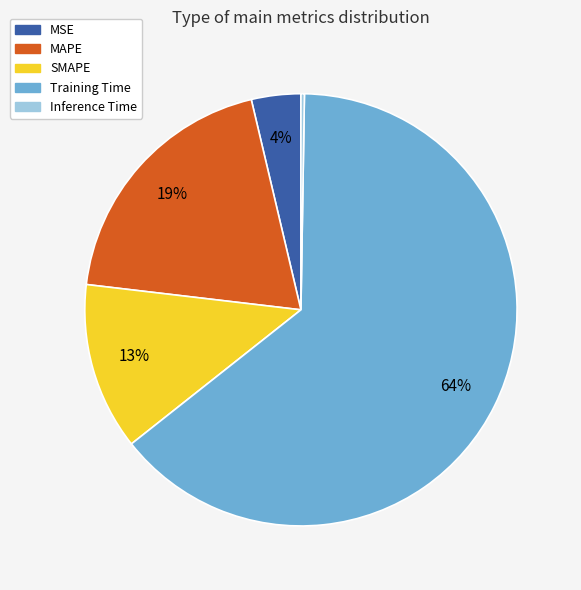

Do SMAPE and Training Time together represent more than half of the pie?

Yes